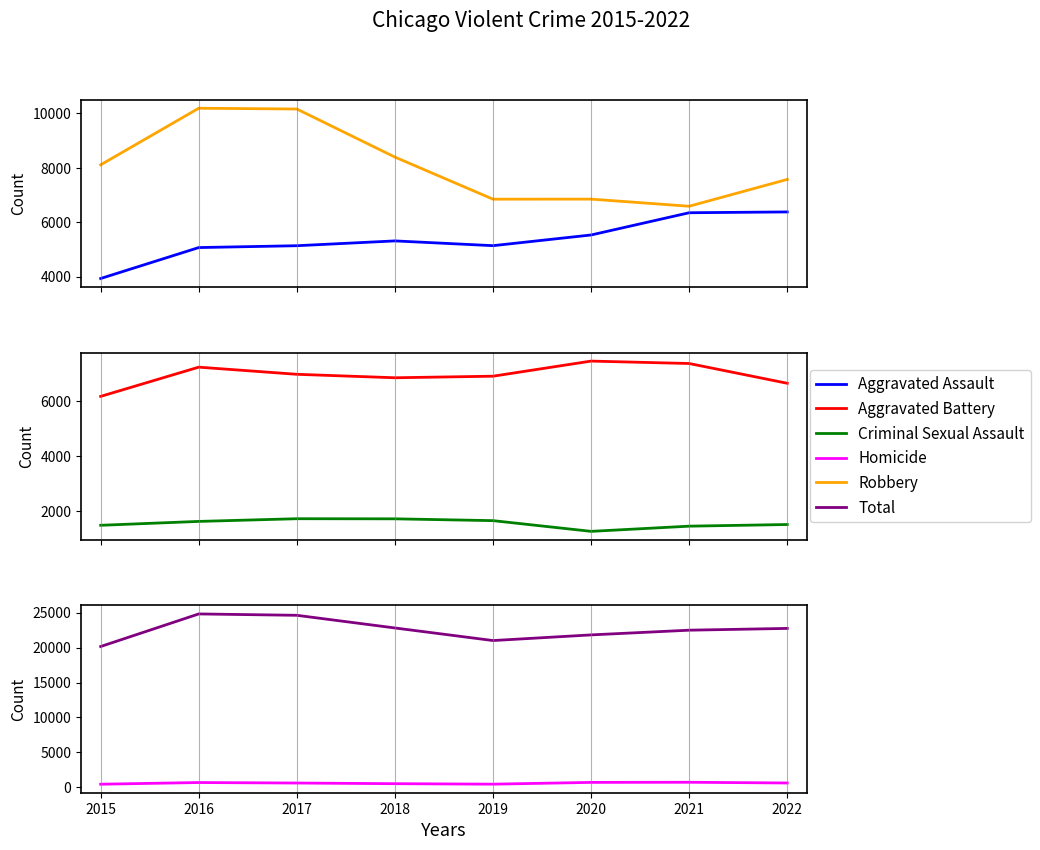

Where does the Robbery series first go above 8108?

2016